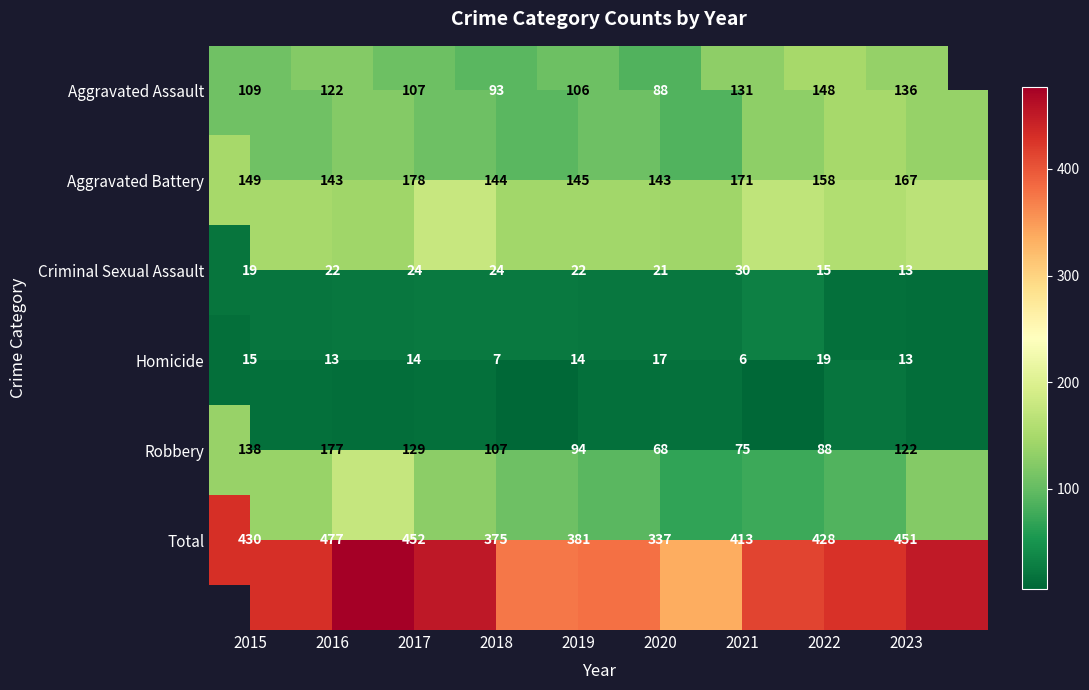

What is the minimum value for Aggravated Battery?

143